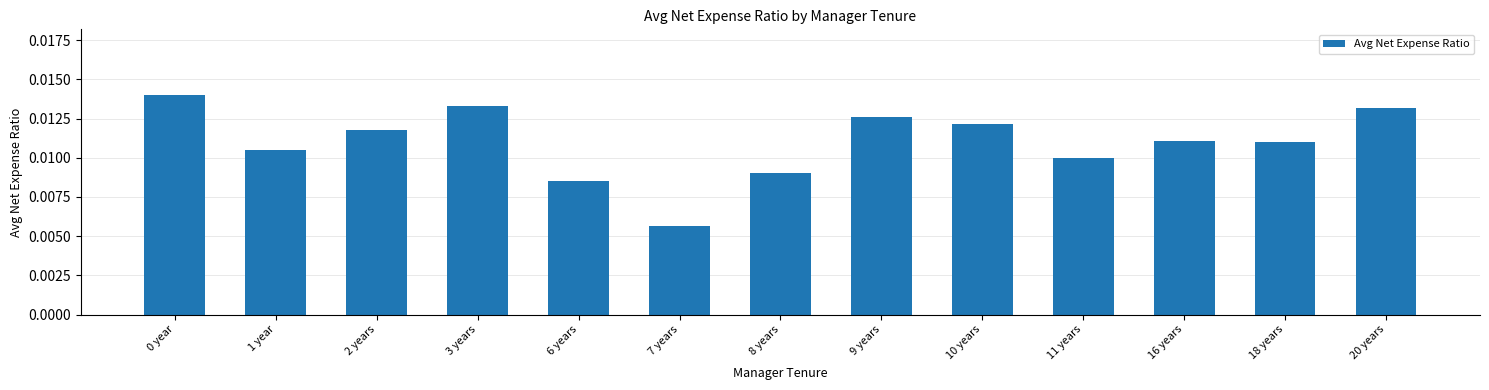

At which category does the chart reach its minimum across all series?

7 years